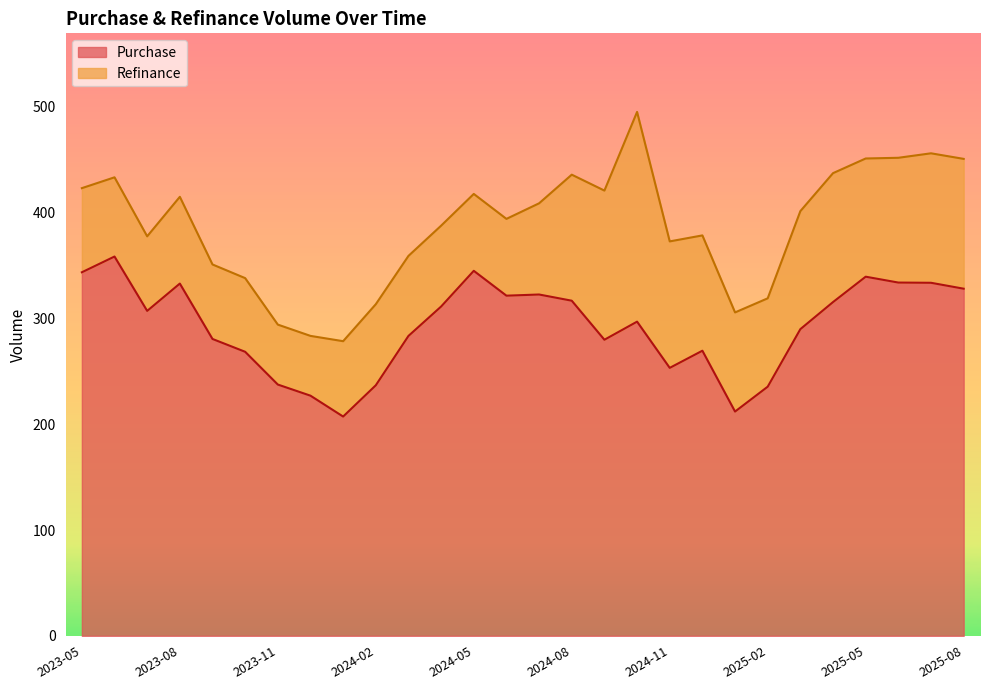

Where is the first local maximum?

2023-06